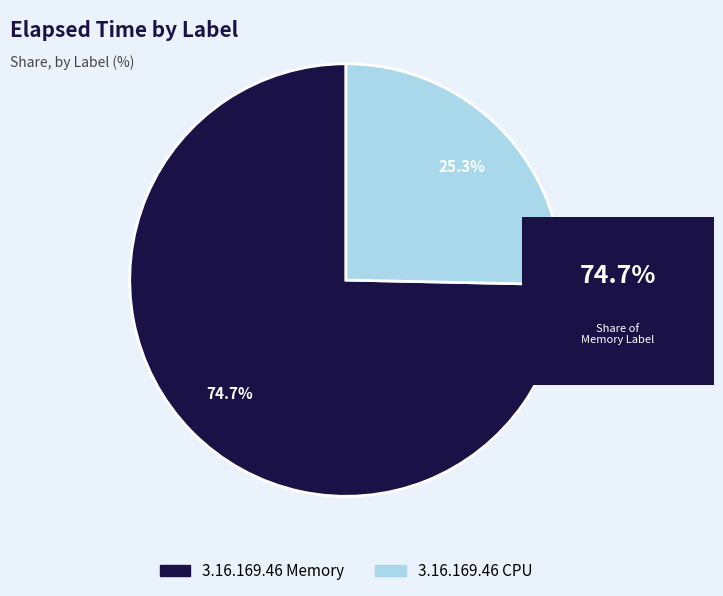

Rank the categories by value from lowest to highest.

3.16.169.46 CPU, 3.16.169.46 Memory